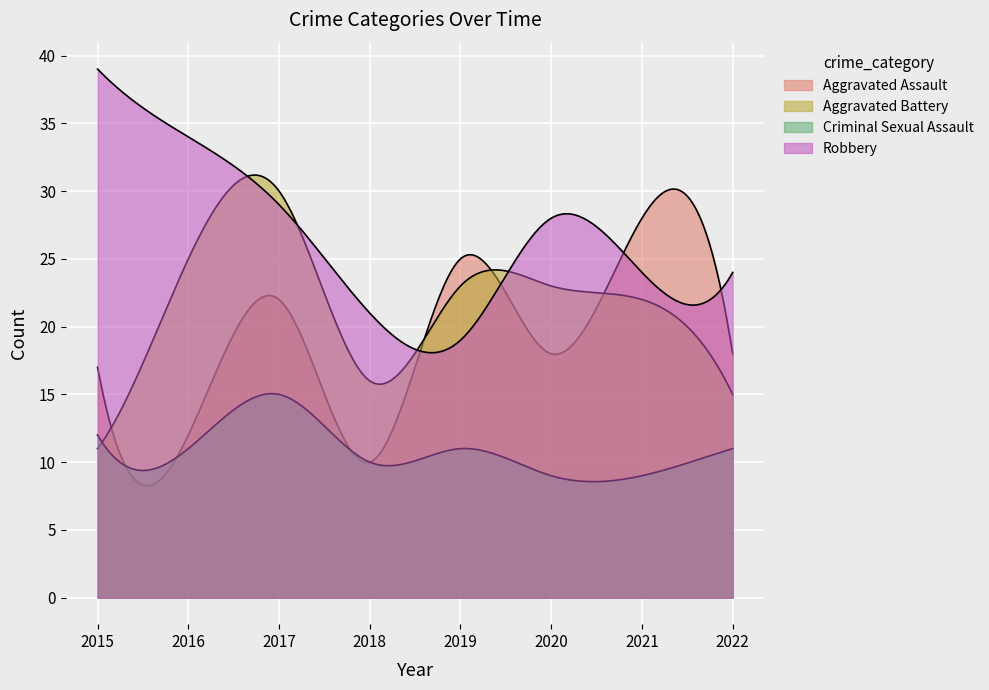

At which label is Criminal Sexual Assault closest to 12?

2015